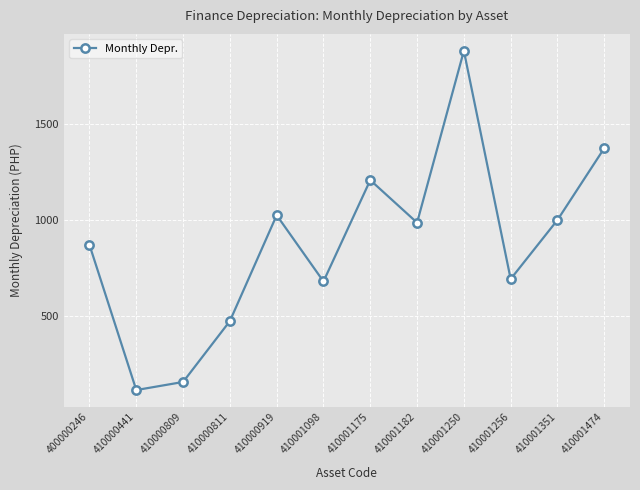

Reading left to right, extract all data points from this chart.

869.8	112.0	154.2	472.2	1025.0	679.2	1208.3	986.1	1883.3	691.7	1000.0	1375.0